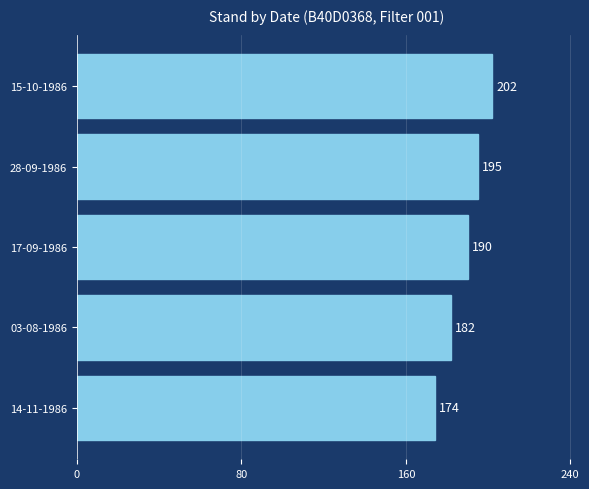

What is the label of the 3rd bar from the top?

17-09-1986